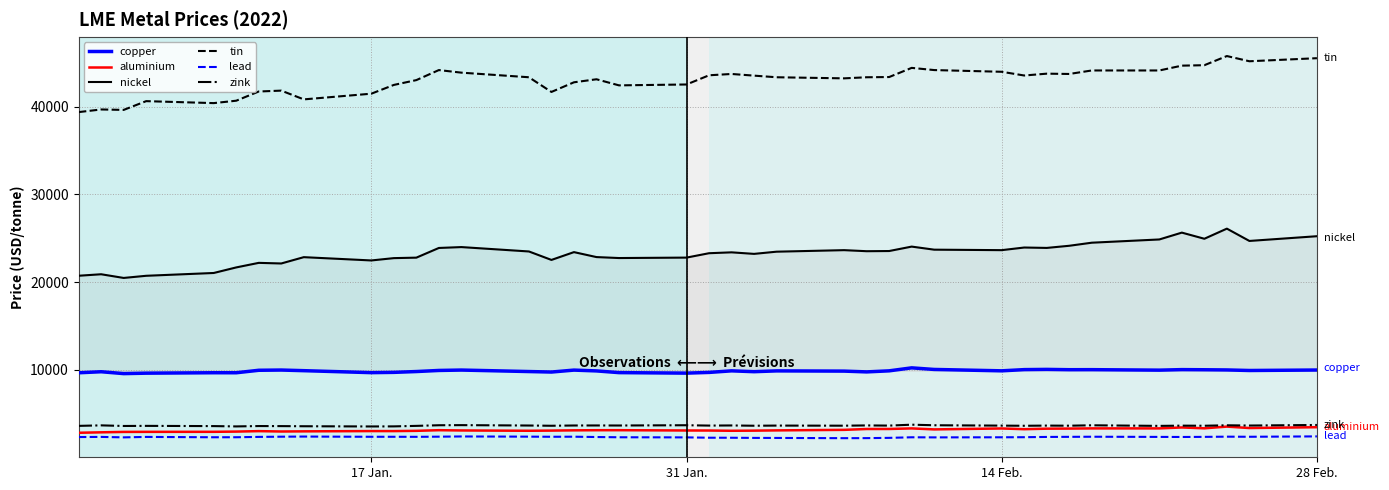

True or false: lead and tin intersect in this chart.

False